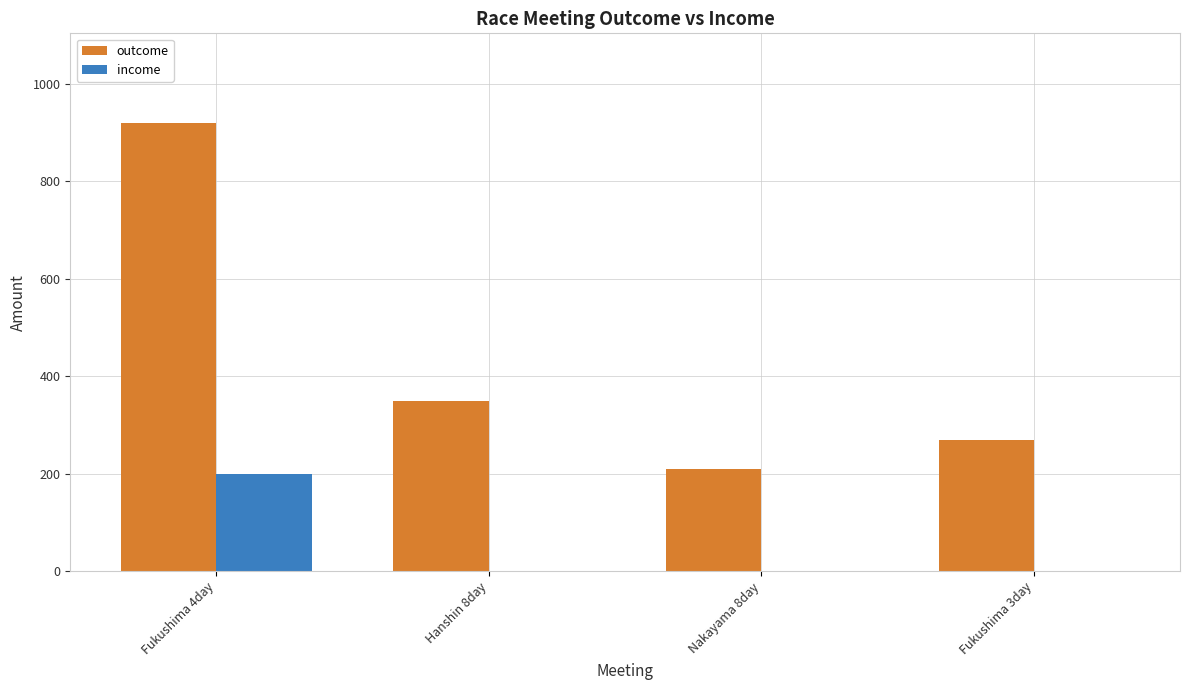

What is the sum of all outcome values?

1750